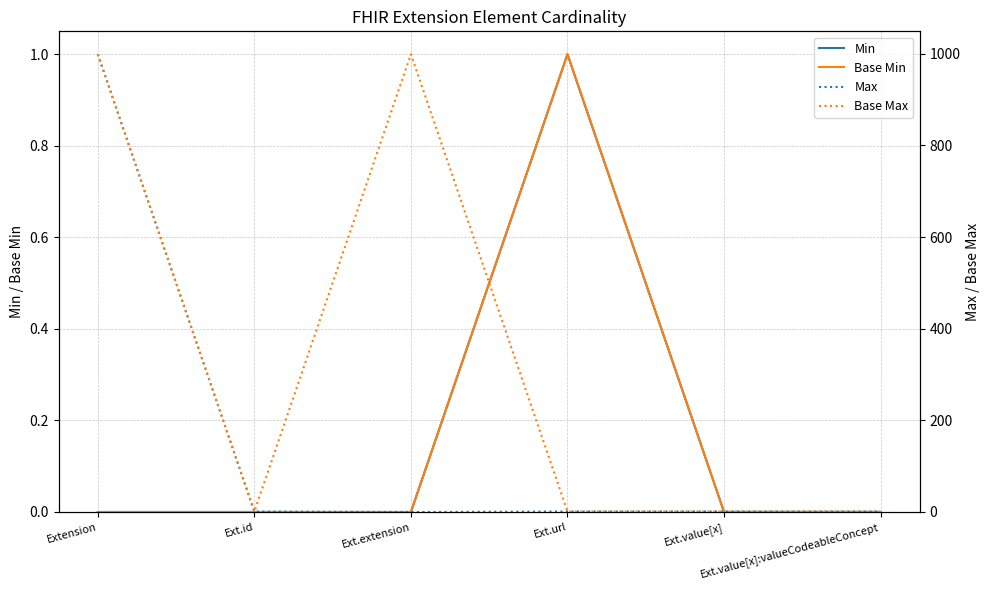

What is the difference between the maximum and minimum values in the Base Min series?

1